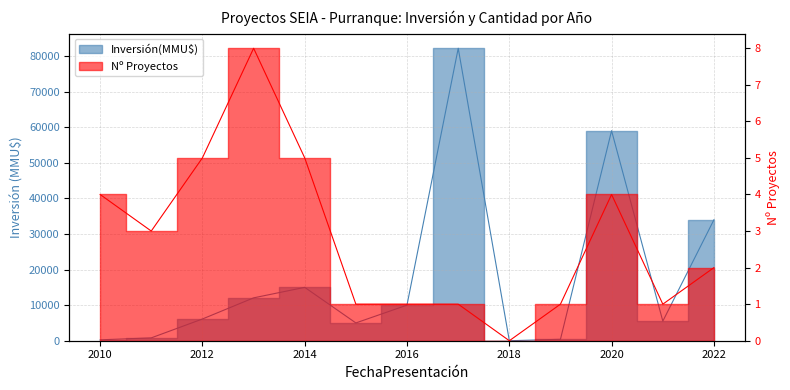

The value of Inversión(MMU$) at 2010 is 800. True or false?

True